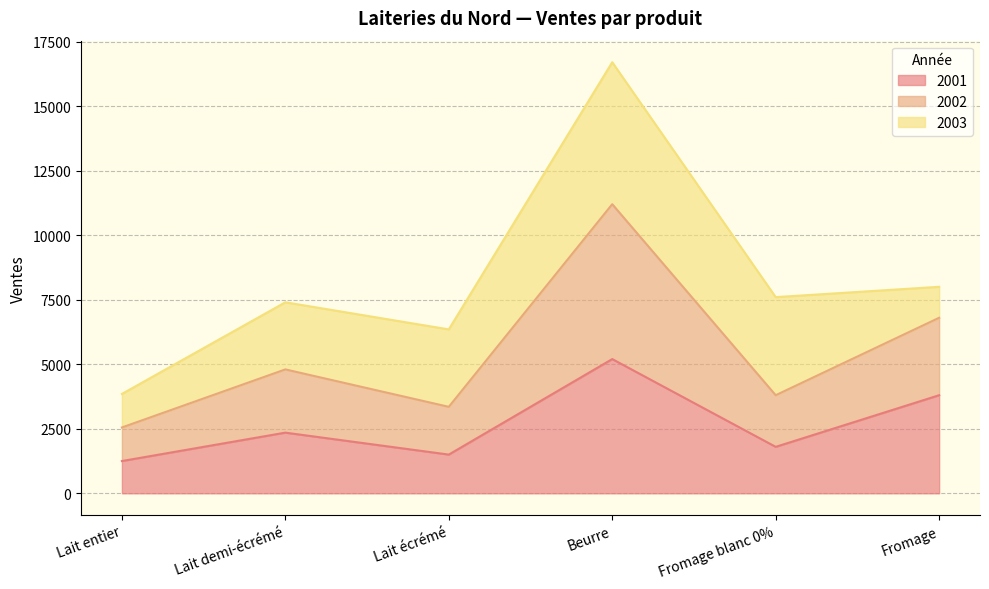

Is it true that 2001 equals 8993 at Beurre?

False